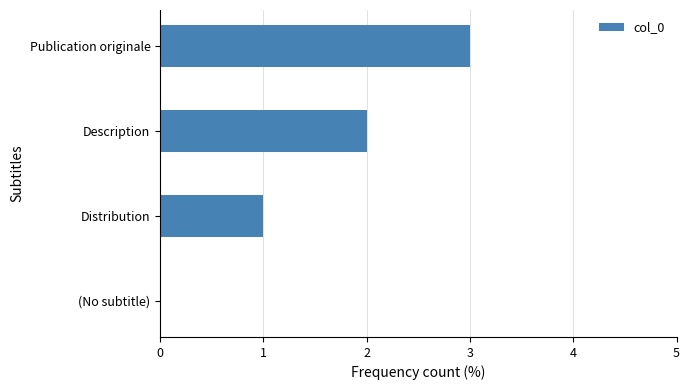

Are the bars horizontal?

Yes